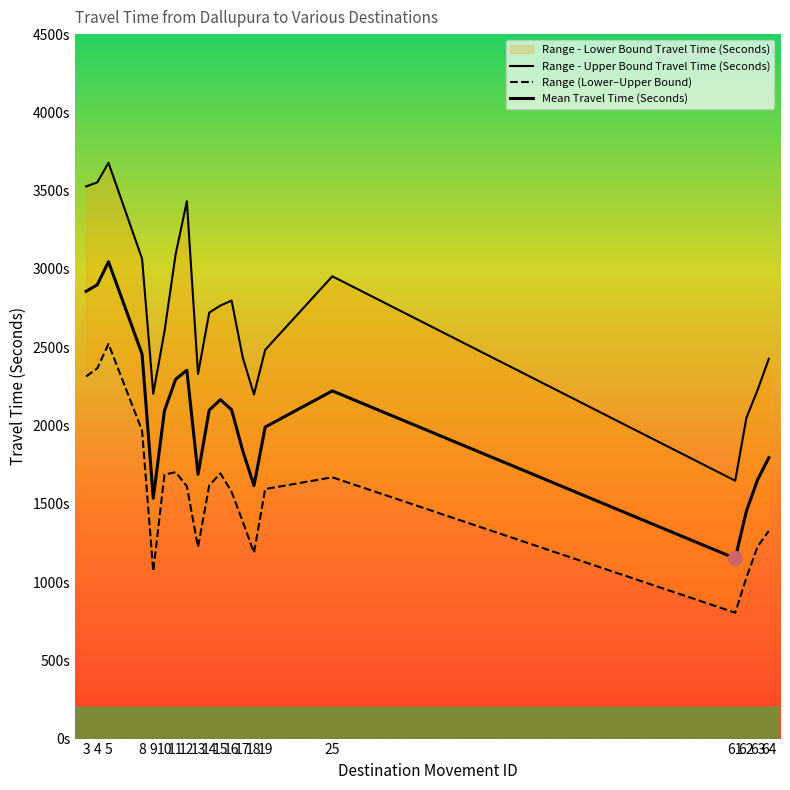

Is this an area chart (filled region under the line)?

No